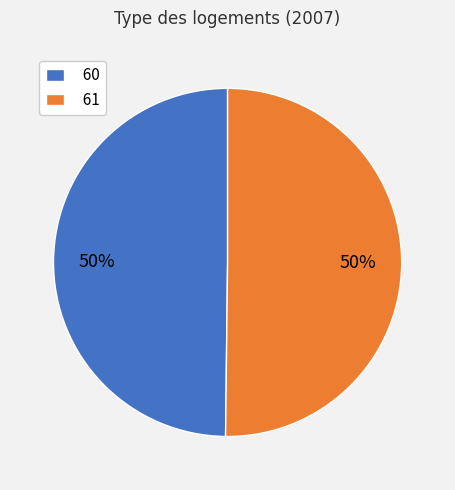

The 60 slice represents 62% of the pie. True or false?

False